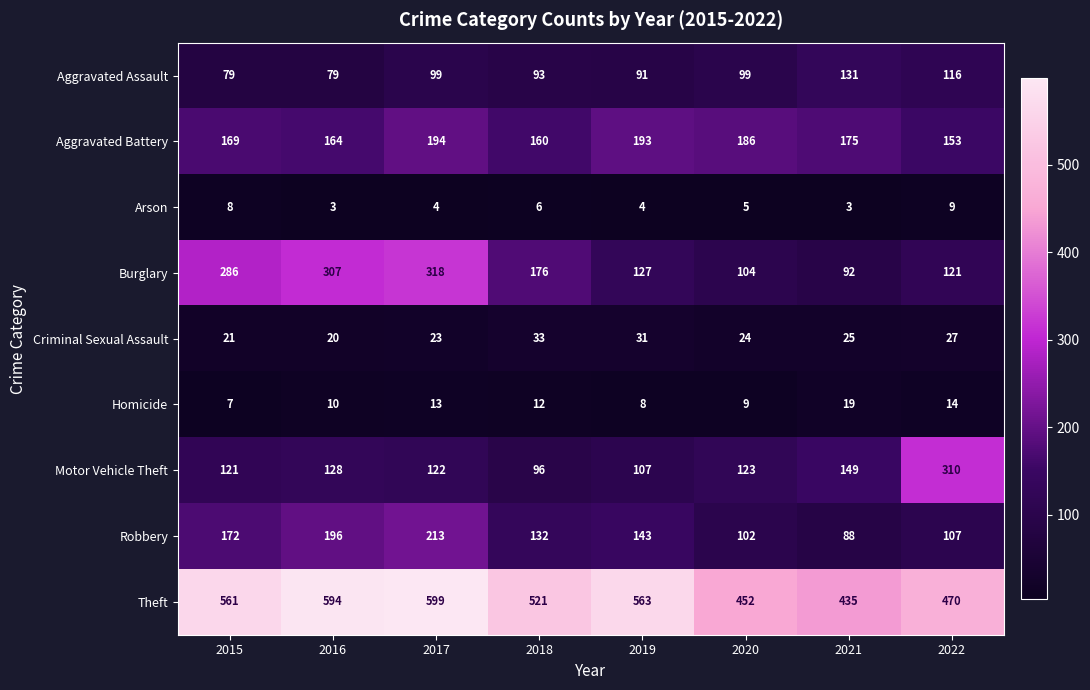

What is the total value across all series at 2020?

1104